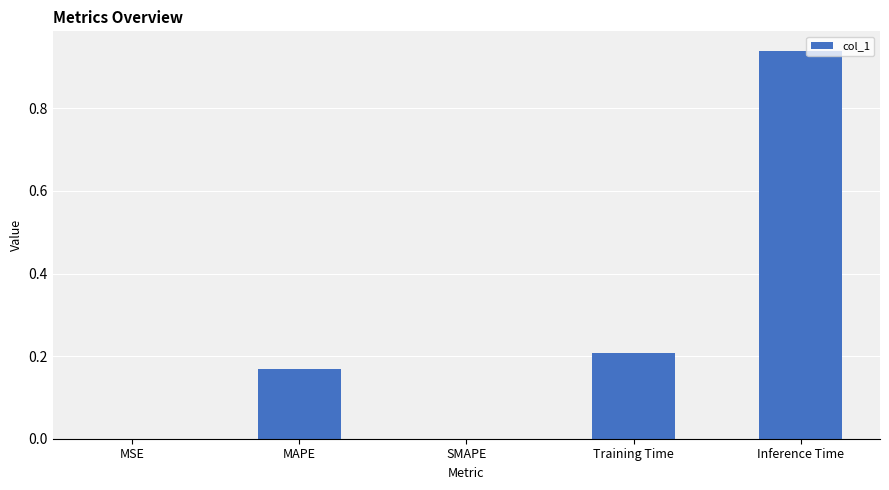

What is the sum of all values?

1.3